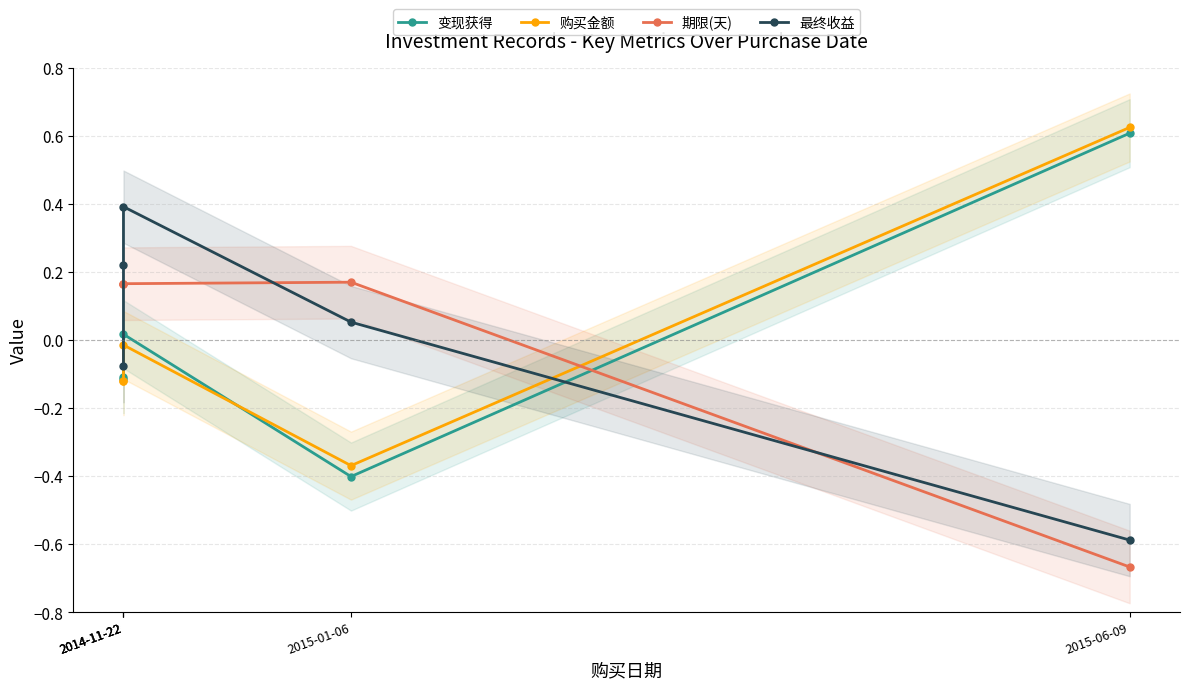

How many interior local peaks does the 最终收益 series have?

1